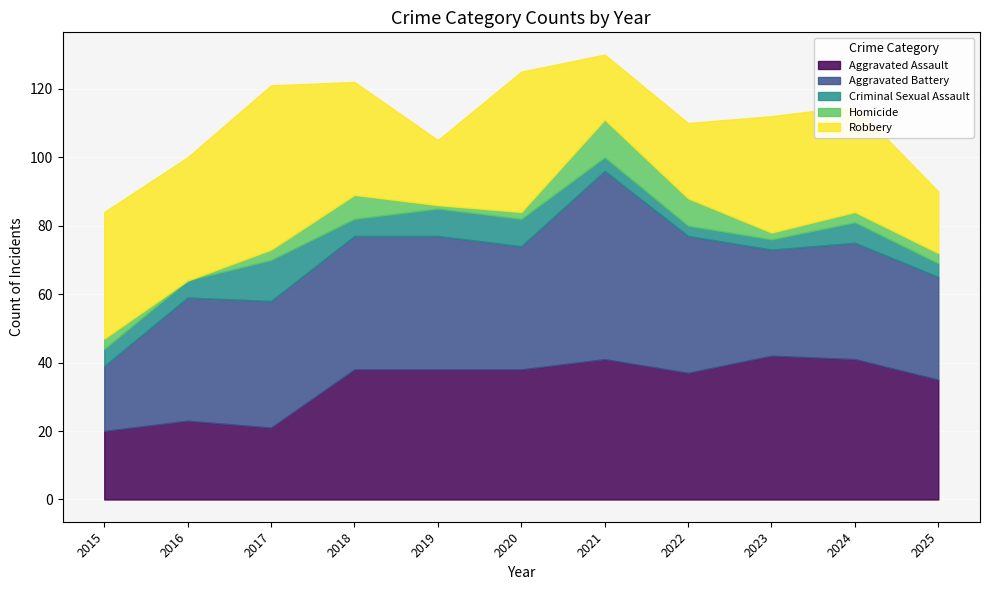

What is the value of the Criminal Sexual Assault point at the 2nd from the left?

5